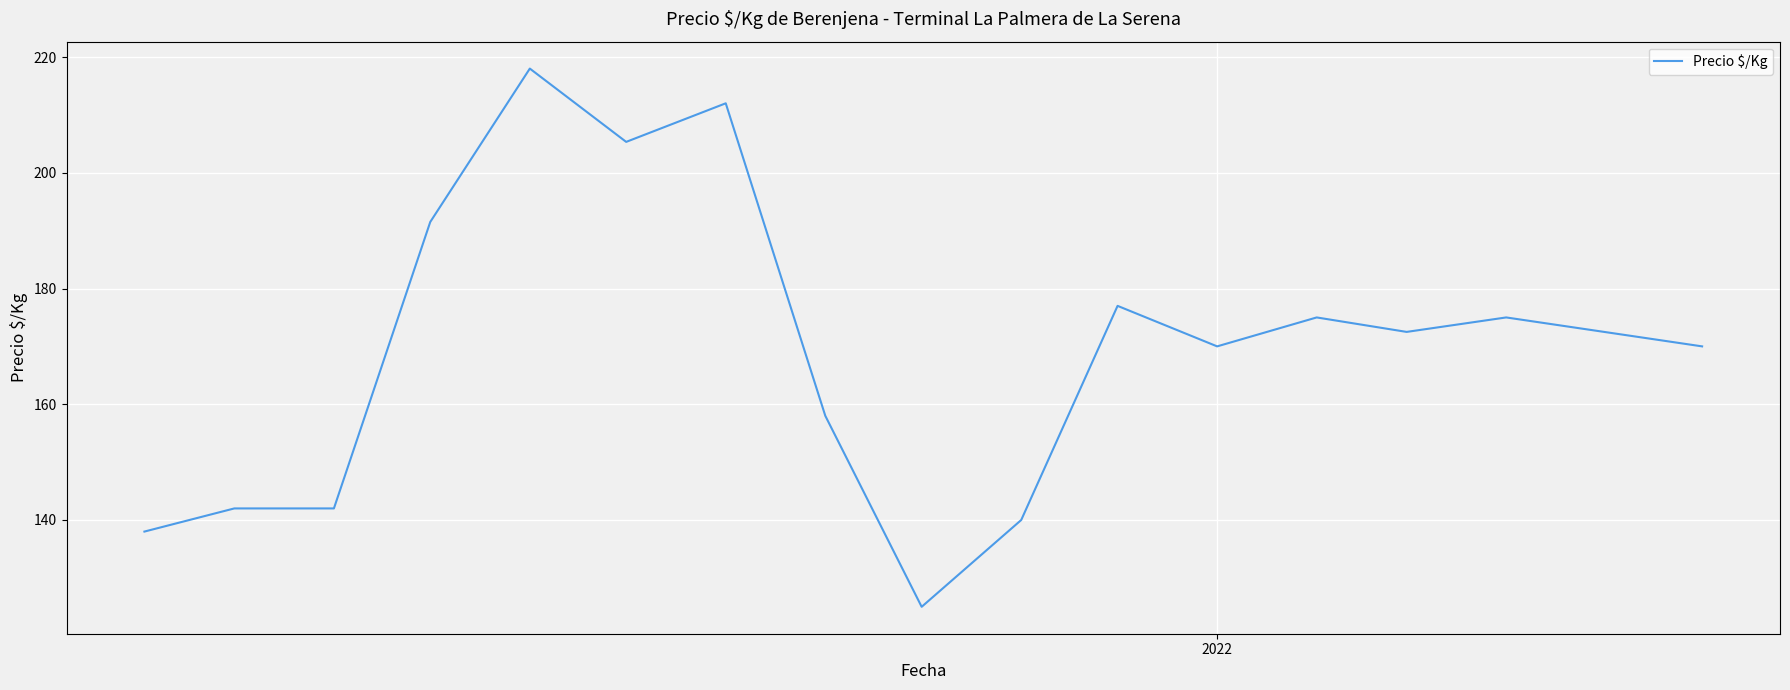

What is the average value?

169.5